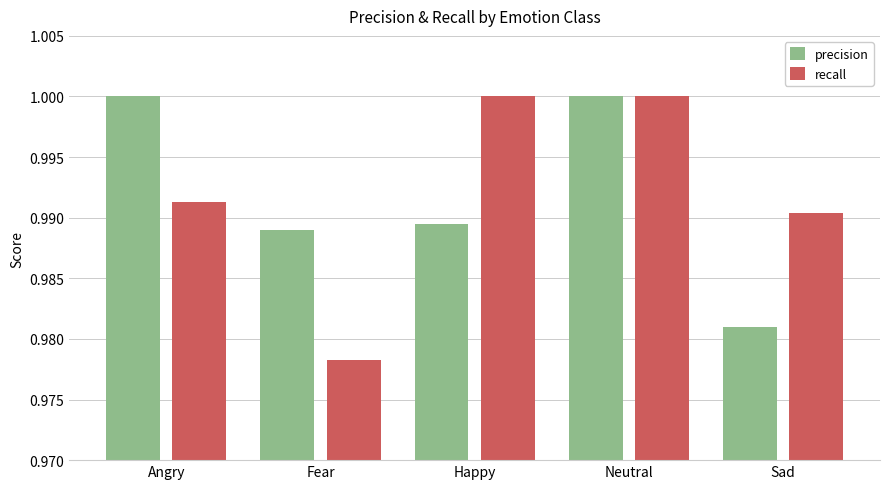

What are all the series names shown in the legend?

precision, recall